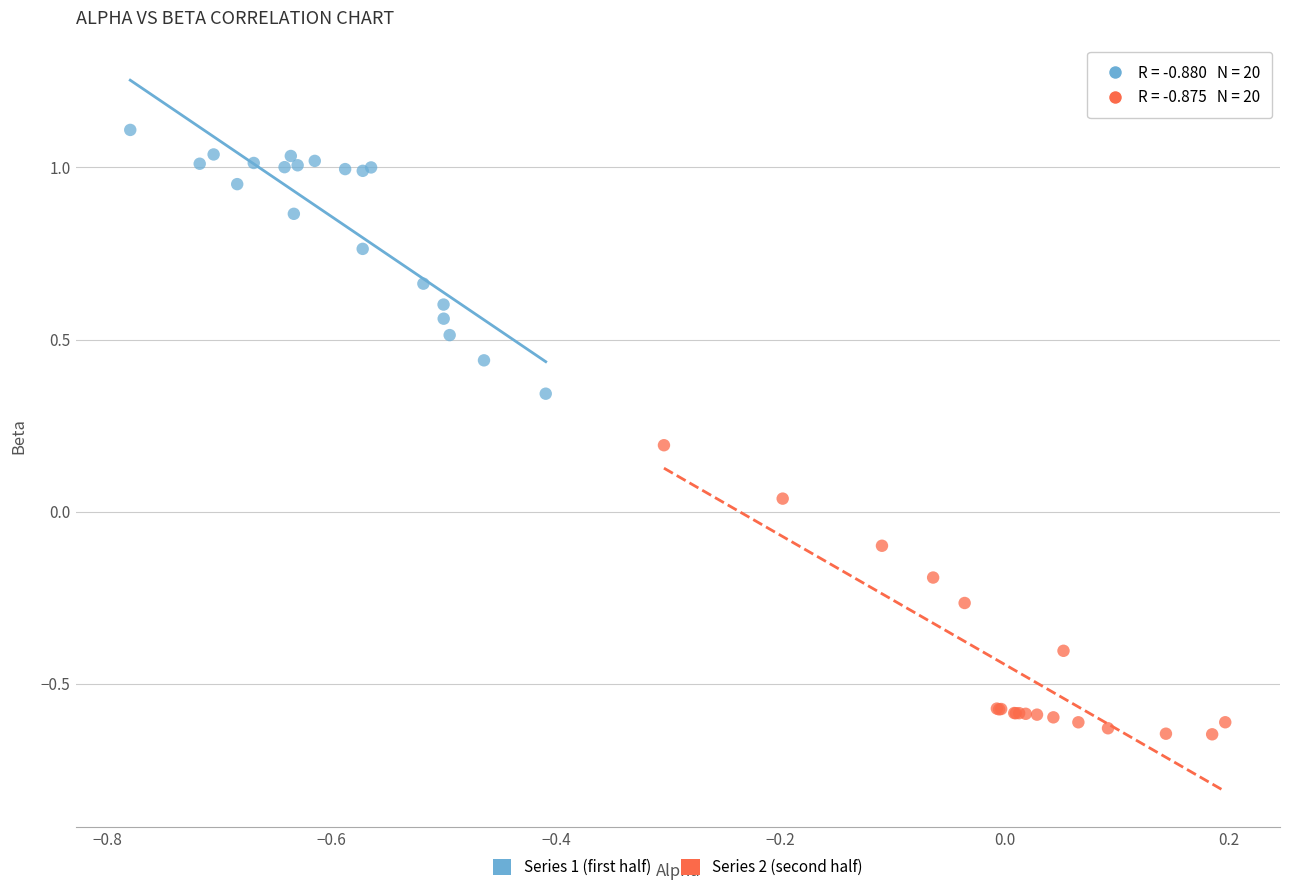

Which series contains the highest Y value?

Series 1 (first half)